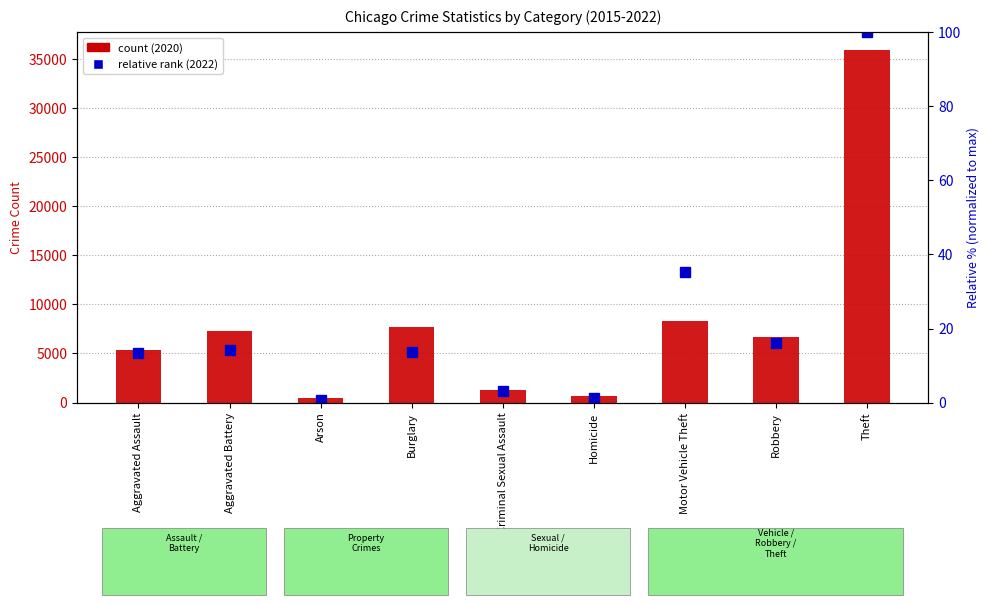

Where is relative rank (2022) nearest to the value 50?

Motor Vehicle Theft